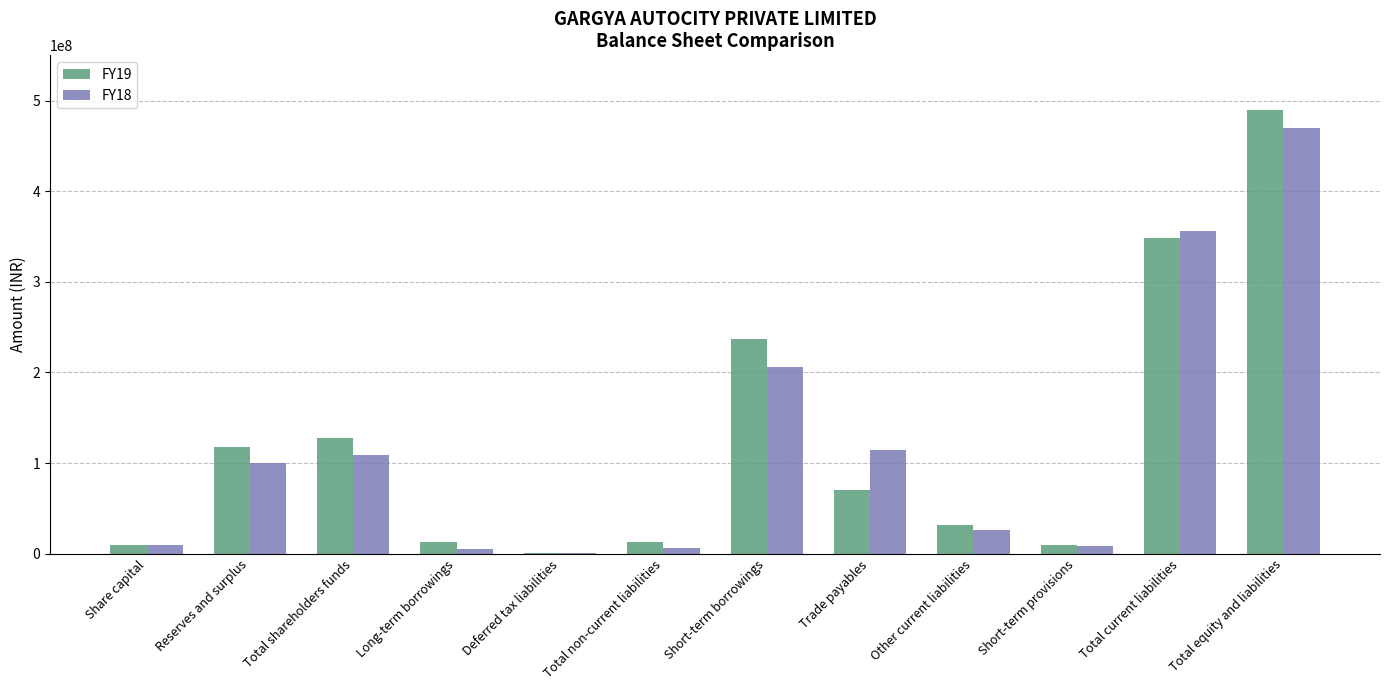

Which category has the highest value across all series?

Total equity and liabilities